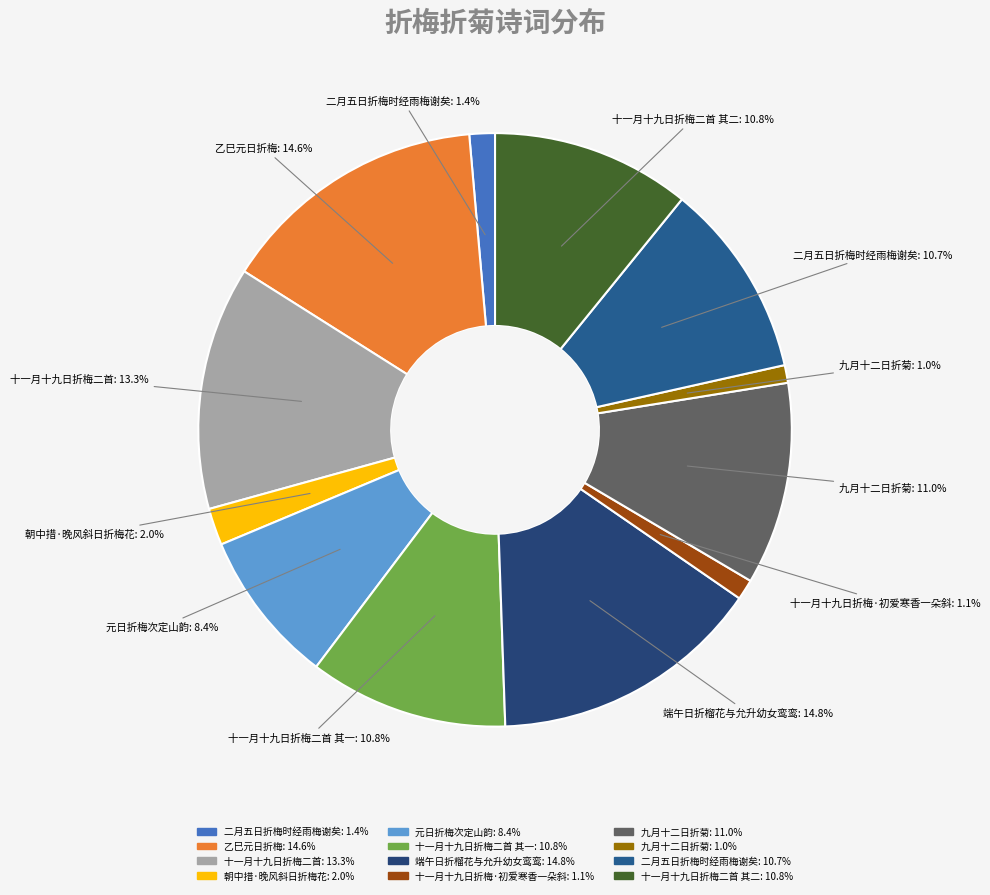

To the nearest percent, what is the average slice percentage?

8%